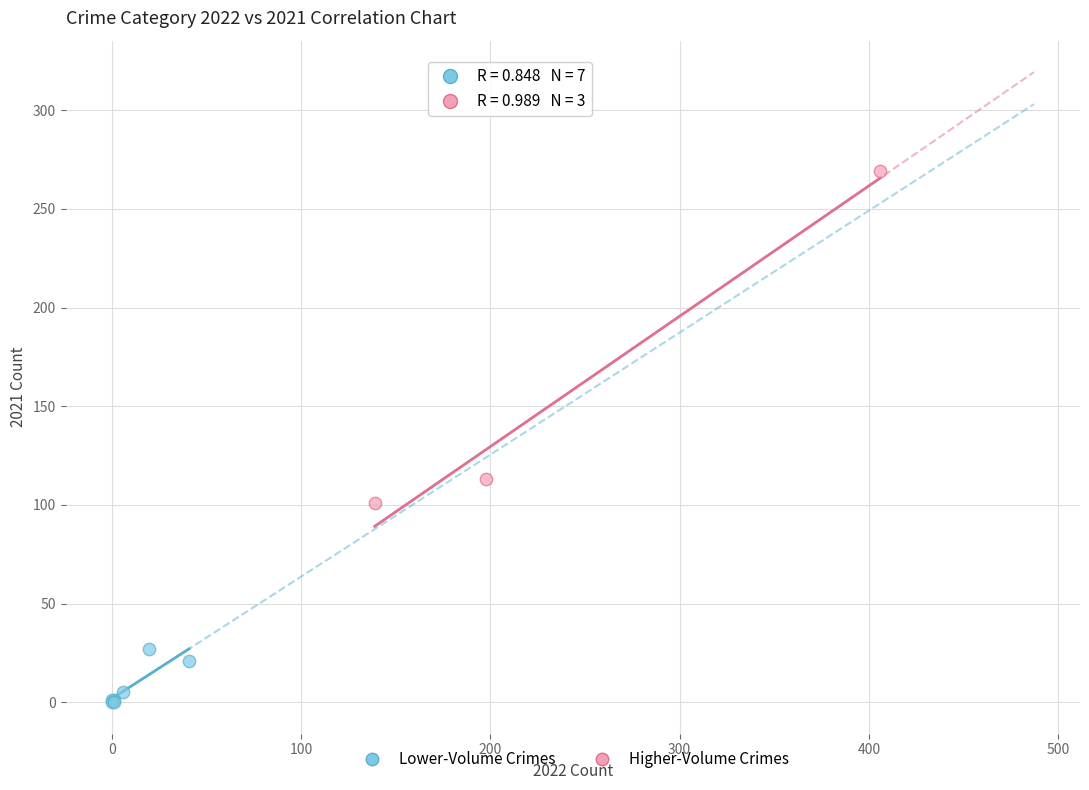

Which series contains the highest Y value?

Higher-Volume Crimes